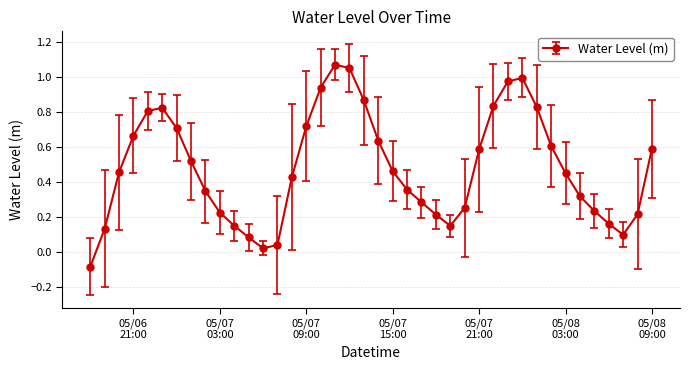

What is the sum of all values?

19.2